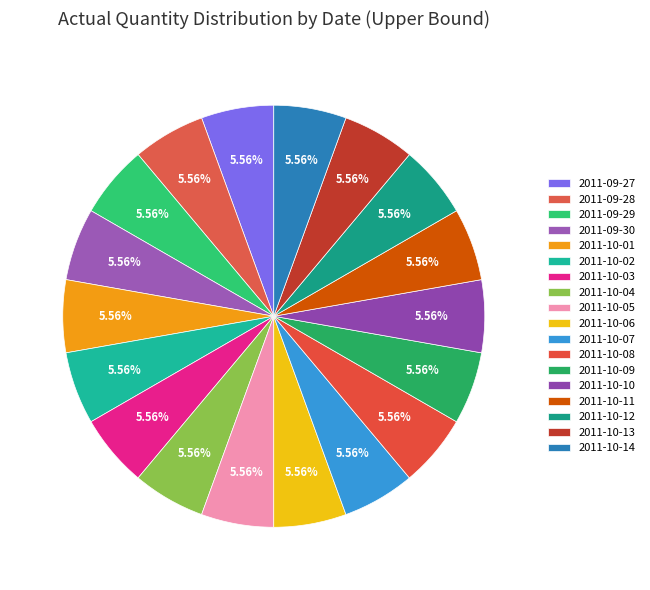

How many slices are in this pie chart?

18